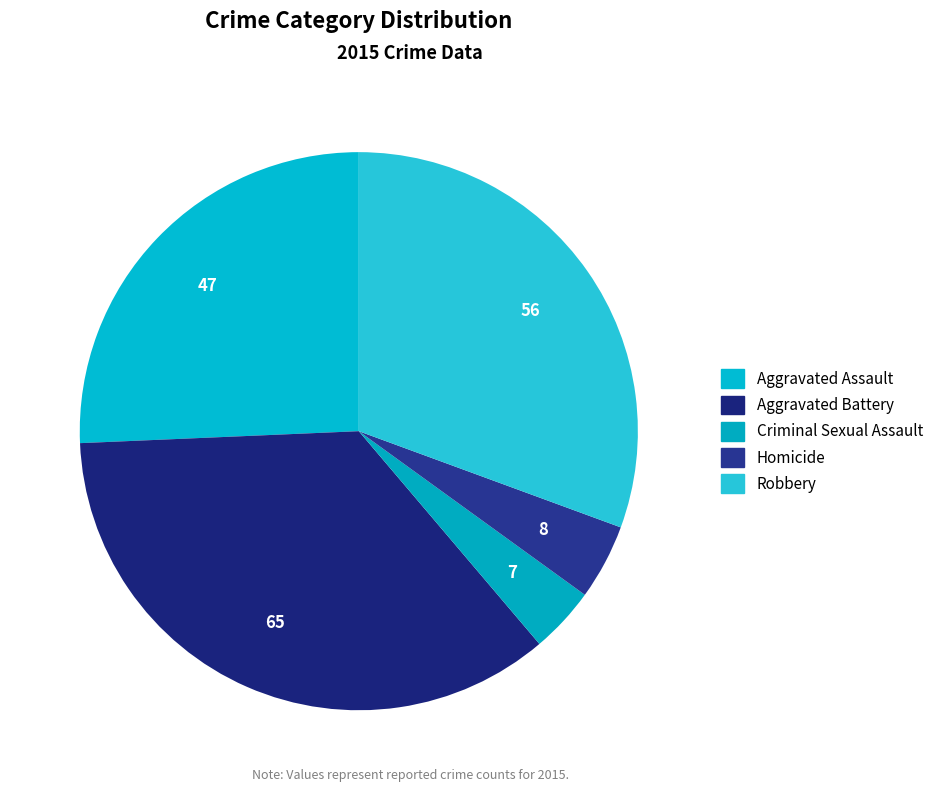

Which has a higher value, Robbery or Aggravated Battery?

Aggravated Battery